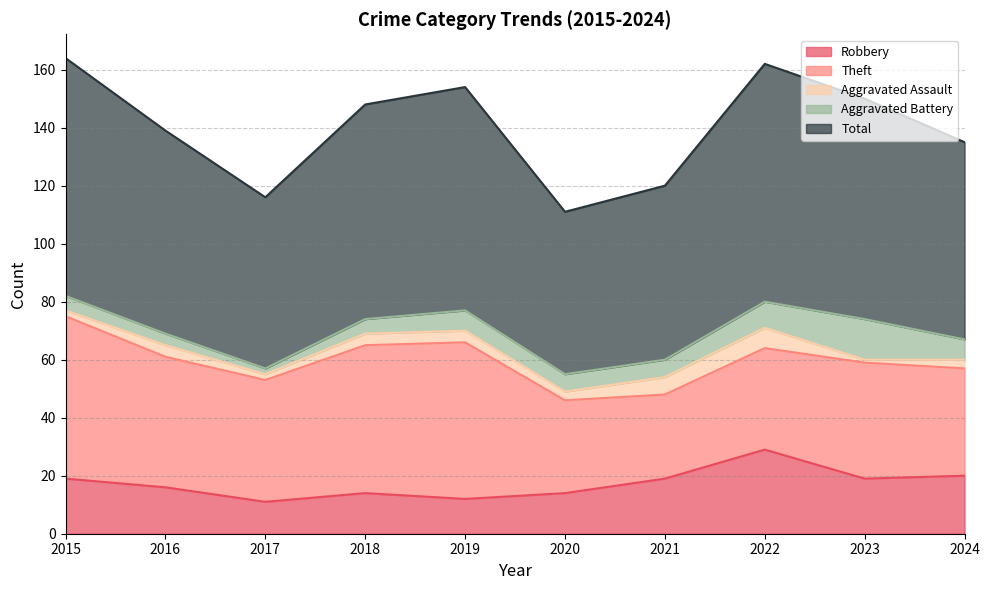

True or false: Theft and Aggravated Assault cross at least once.

False